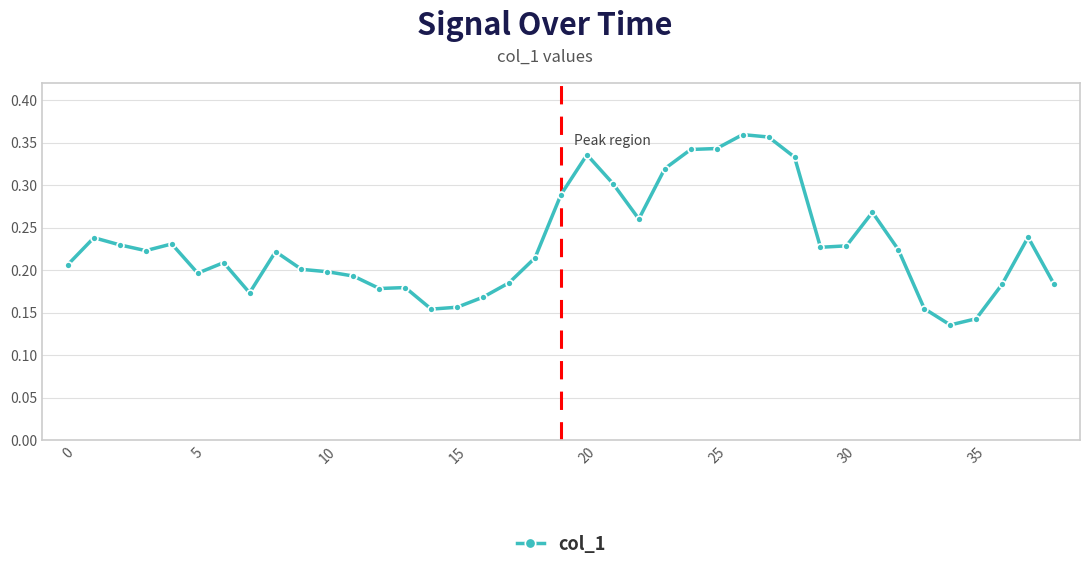

Count the values in the range 0 to 1.

39